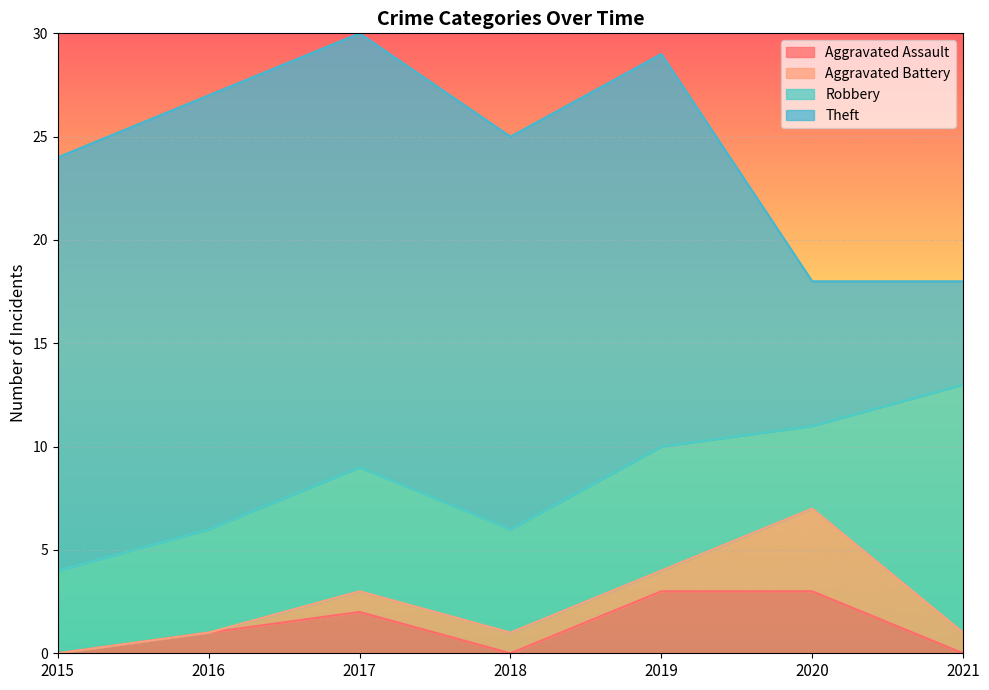

The value of Aggravated Assault at 2019 is 1. True or false?

False